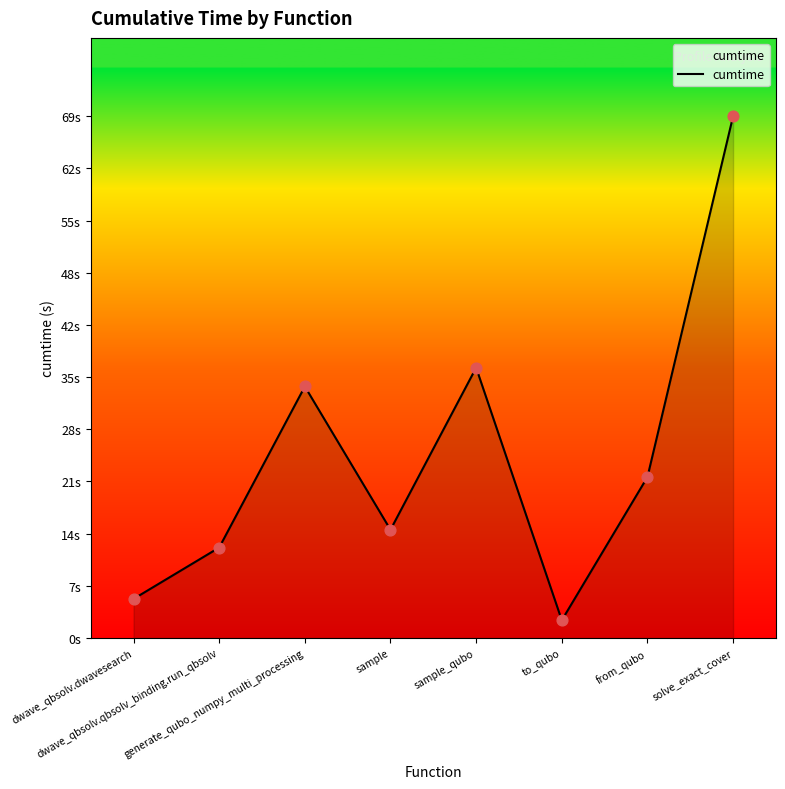

What is the ratio of the value at from_qubo to the value at dwave_qbsolv.dwavesearch?

4.1